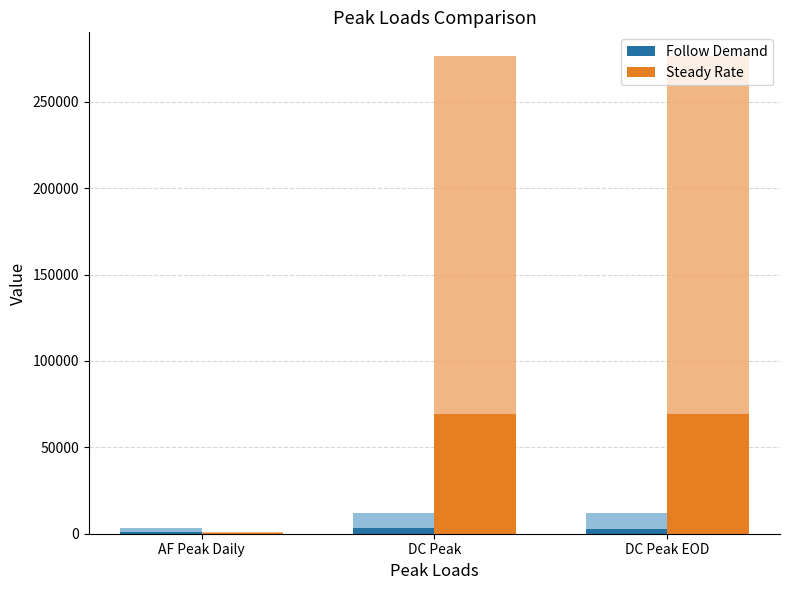

Reading left to right, extract all data points from this chart.

Follow Demand: 821.0	3046.0	2964.1
Steady Rate: 257.4	69104.7	69104.7